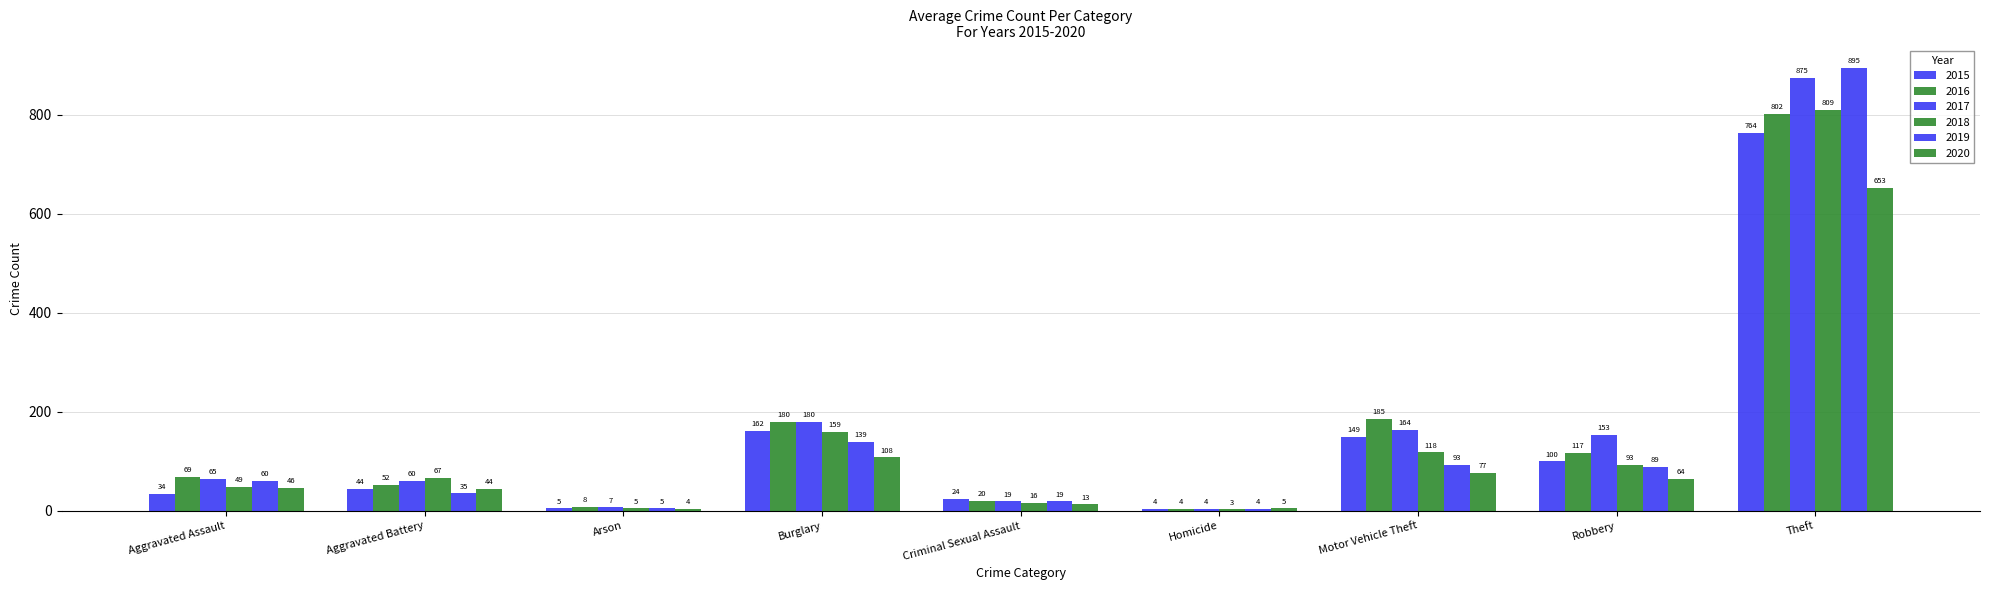

What is the average value of the 2015 series?

143